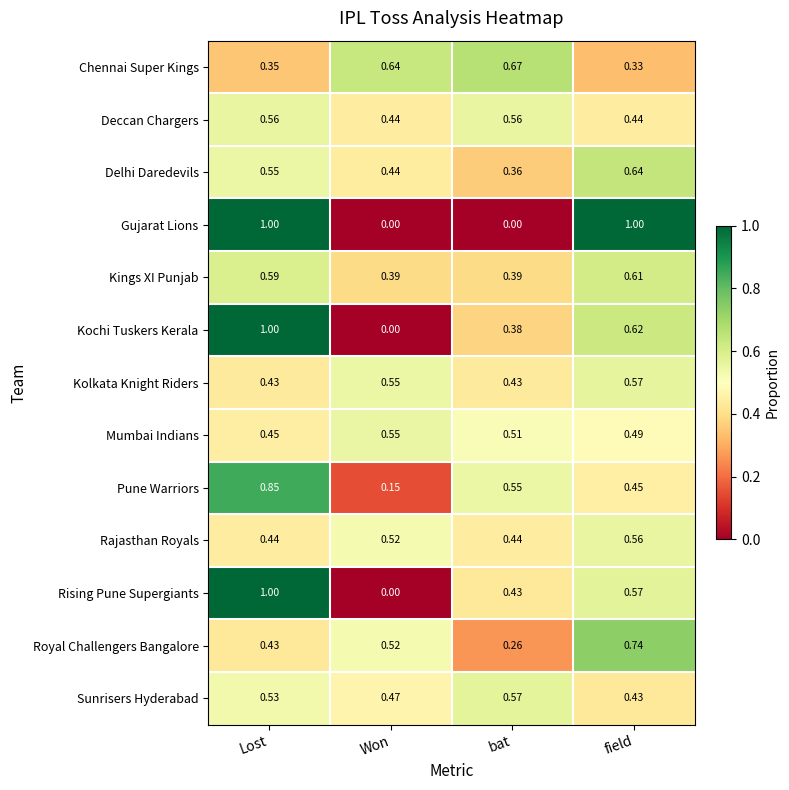

Where is Kochi Tuskers Kerala nearest to the value 0?

Won